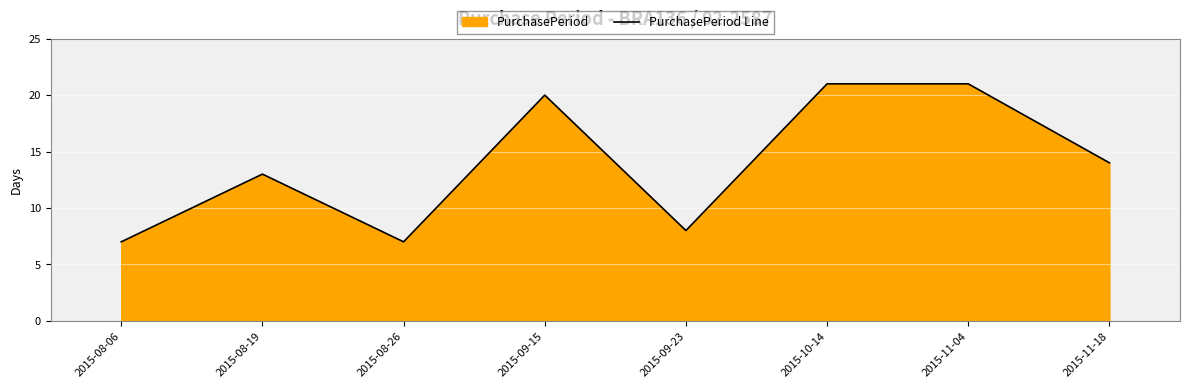

Which label corresponds to the largest value in the chart?

2015-10-14